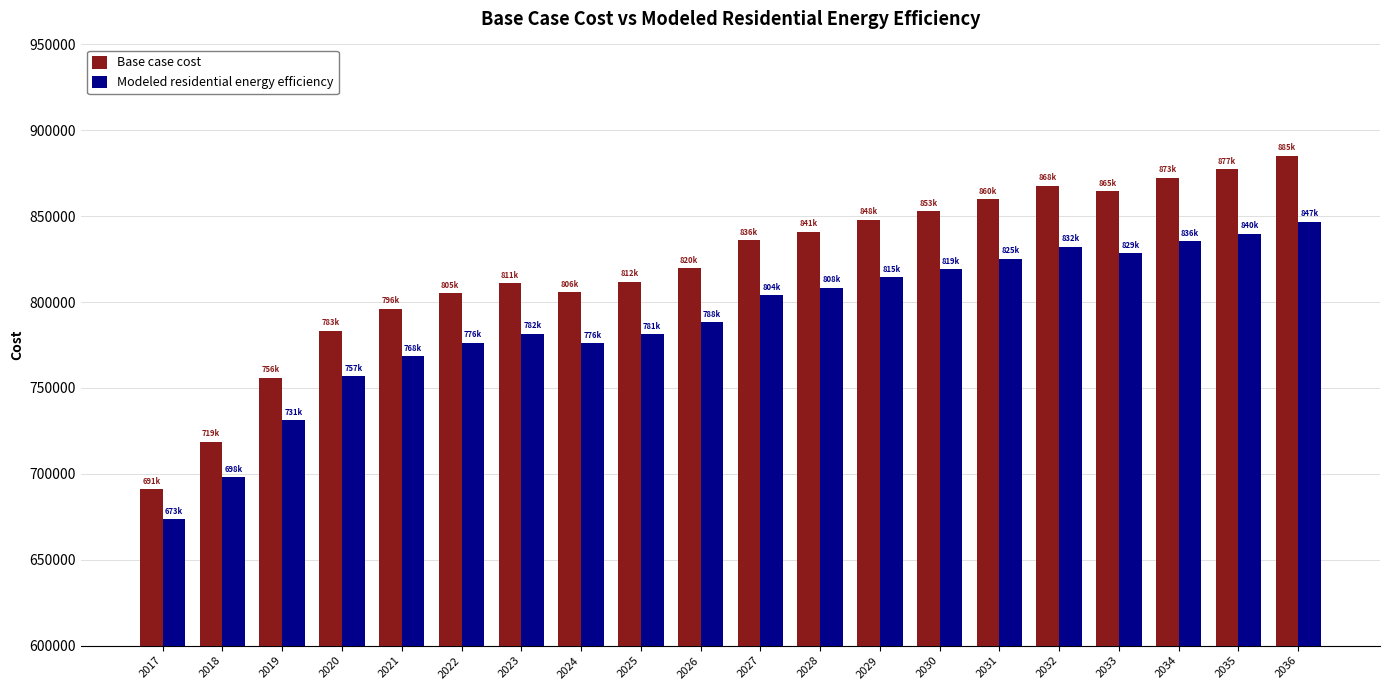

Which series changed the most between 2019 and 2036?

Base case cost